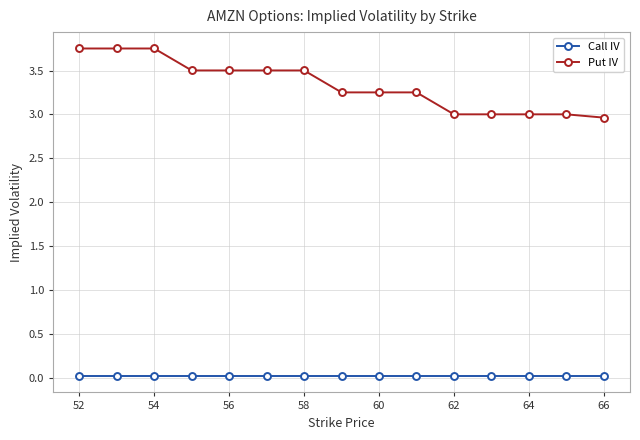

What is the value of the Put IV point at the 14th from the left?

3.0